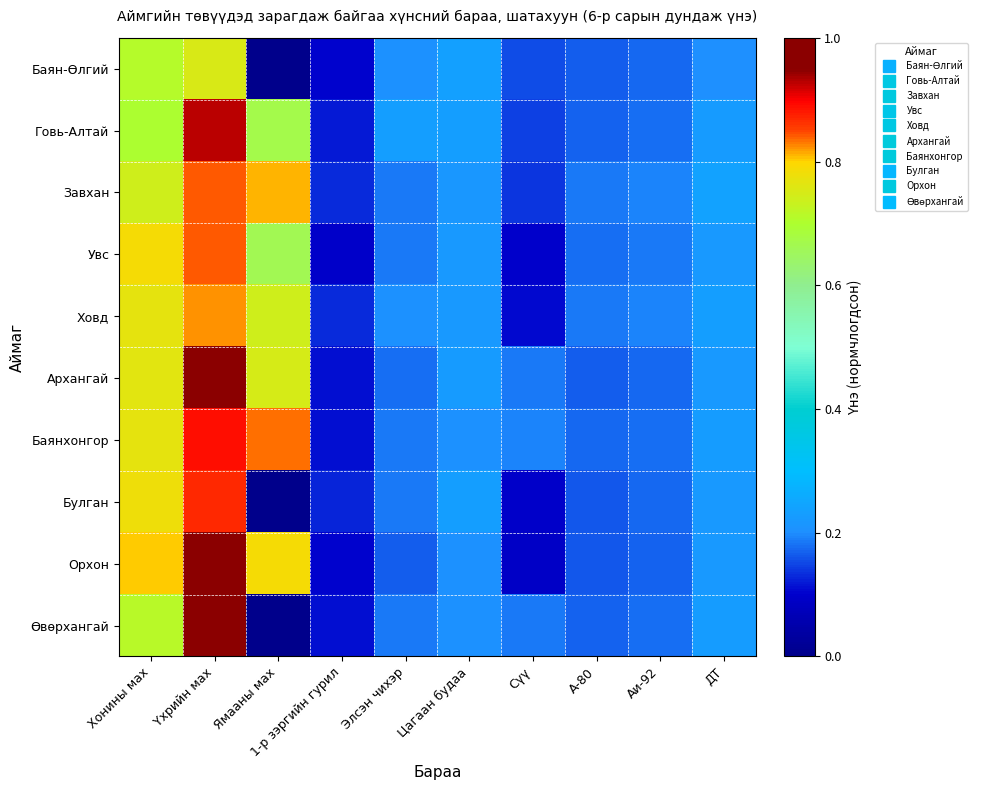

Which series changed the most between Ямааны мах and Сүү?

Орхон